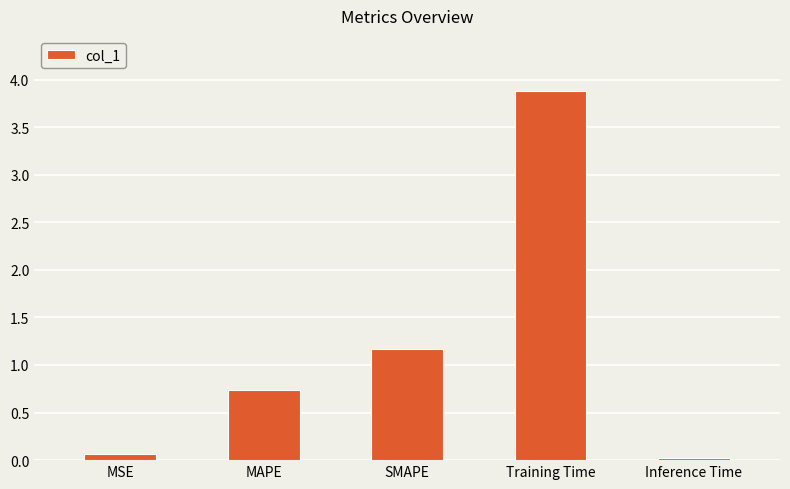

What is the label of the 2nd bar from the left?

MAPE